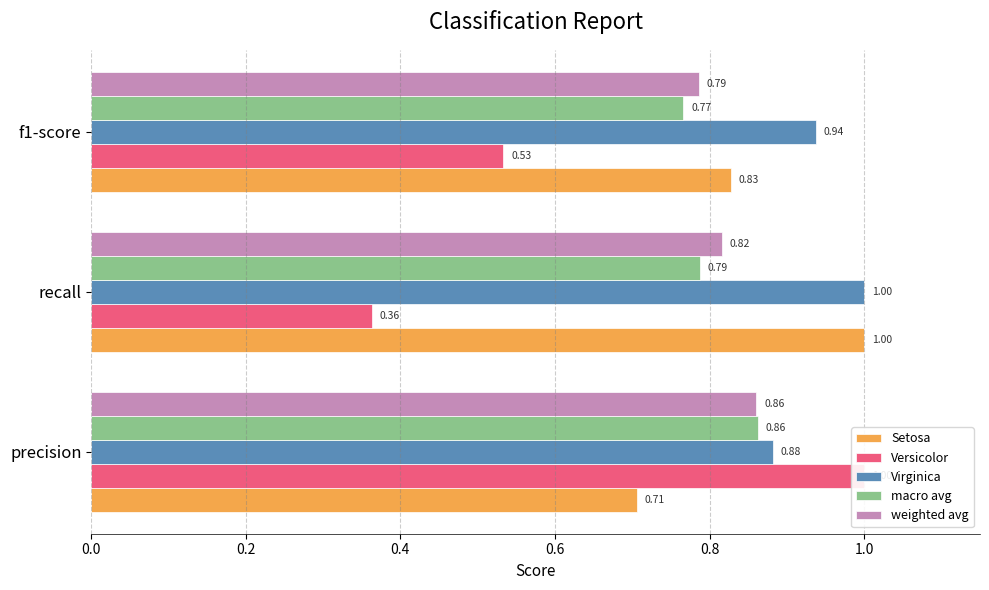

At how many categories does at least one series exceed 0?

3